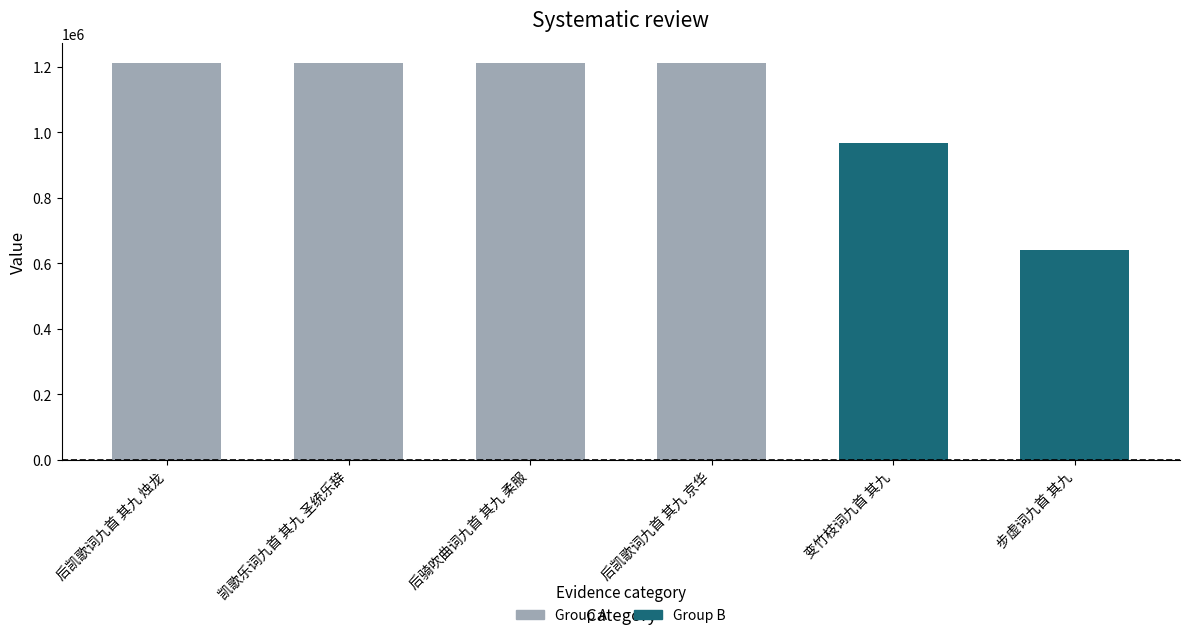

What is the smallest value displayed?

642194